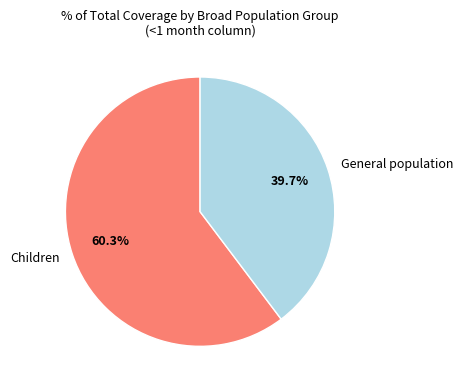

What percentage is NOT represented by Children?

39.7%